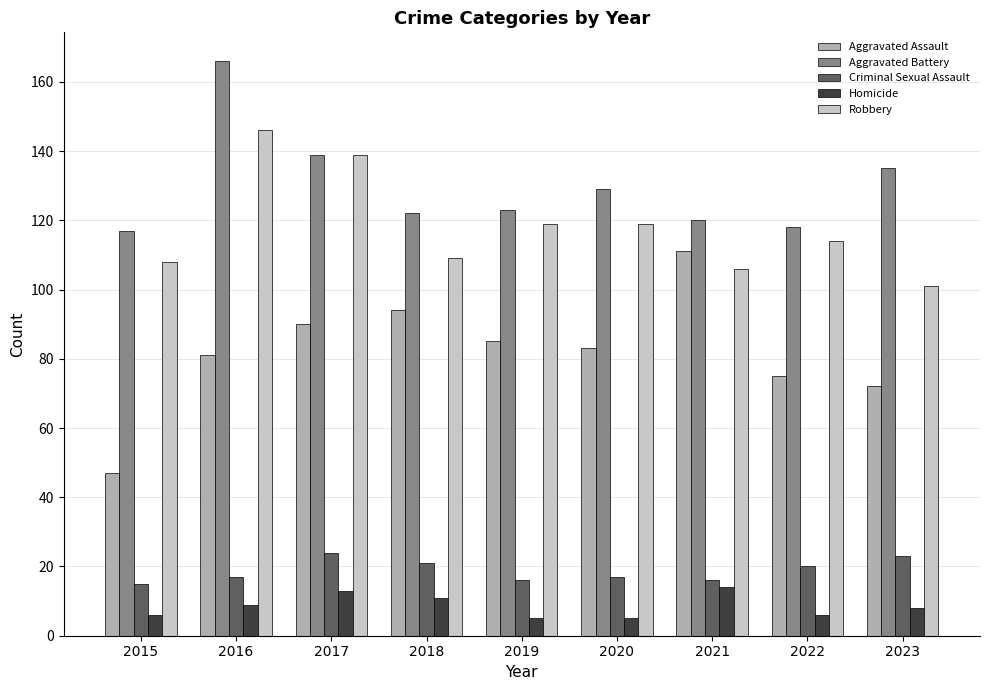

Which series has the widest spread of values?

Aggravated Assault